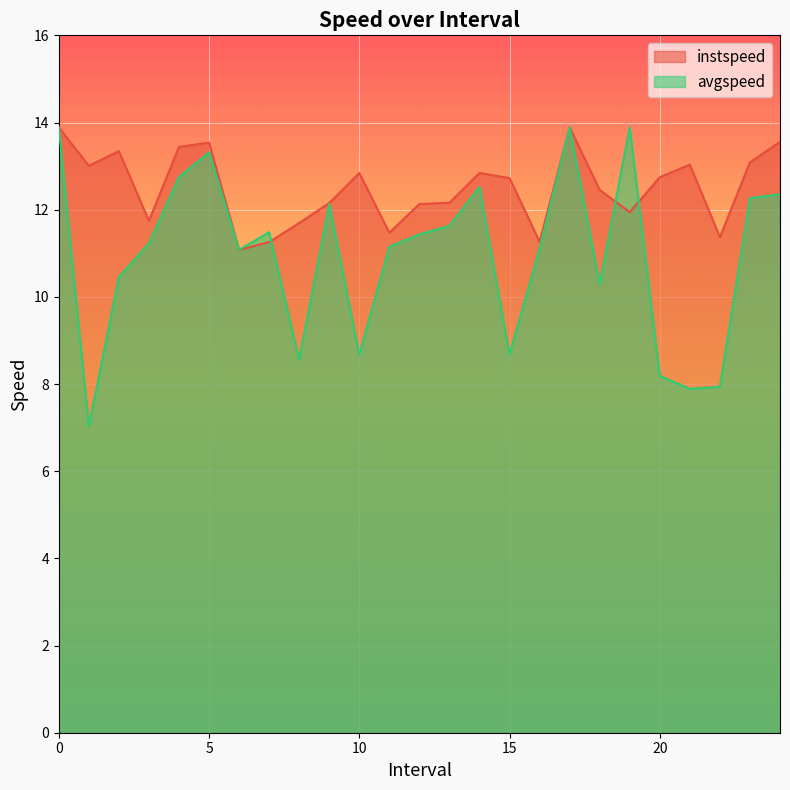

List the series in order of their peak value, highest first.

instspeed, avgspeed